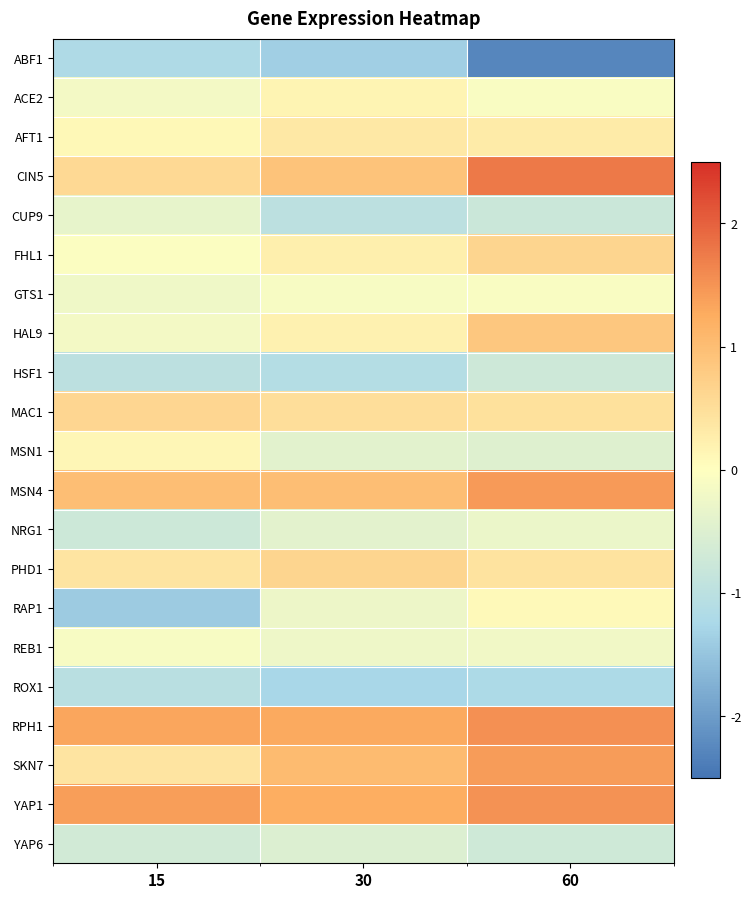

Reading left to right, extract all data points from this chart.

ABF1: 15=-1.2	30=-1.4	60=-2.3
ACE2: 15=-0.2	30=0.2	60=-0.1
AFT1: 15=0.1	30=0.3	60=0.3
CIN5: 15=0.6	30=0.9	60=1.8
CUP9: 15=-0.3	30=-1.0	60=-0.8
FHL1: 15=-0.0	30=0.2	60=0.6
GTS1: 15=-0.2	30=-0.1	60=-0.1
HAL9: 15=-0.2	30=0.2	60=0.8
HSF1: 15=-1.0	30=-1.1	60=-0.7
MAC1: 15=0.6	30=0.5	60=0.5
MSN1: 15=0.1	30=-0.4	60=-0.5
MSN4: 15=1.0	30=1.0	60=1.4
NRG1: 15=-0.8	30=-0.4	60=-0.3
PHD1: 15=0.4	30=0.6	60=0.4
RAP1: 15=-1.4	30=-0.3	60=0.1
REB1: 15=-0.1	30=-0.3	60=-0.2
ROX1: 15=-1.0	30=-1.3	60=-1.2
RPH1: 15=1.3	30=1.3	60=1.5
SKN7: 15=0.4	30=1.1	60=1.4
YAP1: 15=1.4	30=1.2	60=1.5
YAP6: 15=-0.7	30=-0.5	60=-0.7